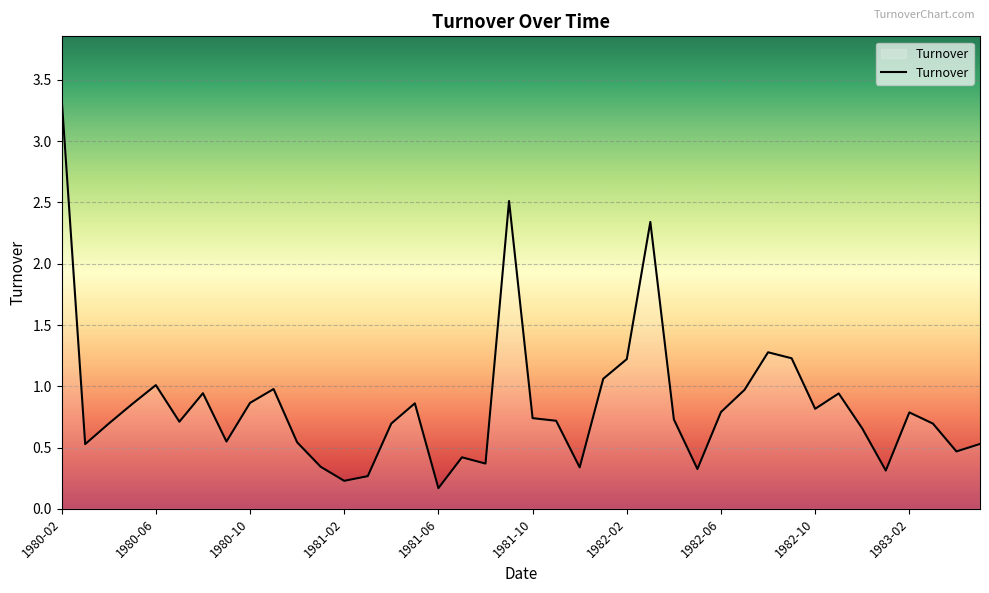

What is the difference between the maximum and minimum values?

3.2